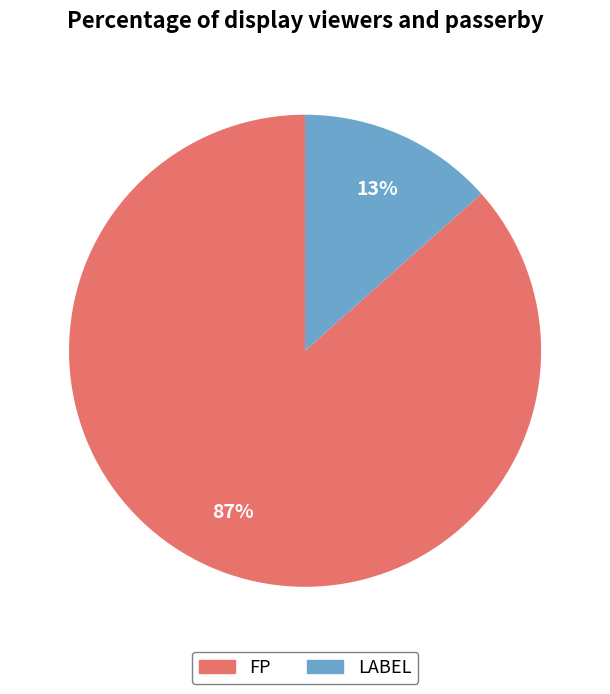

Which slice is the smallest?

LABEL